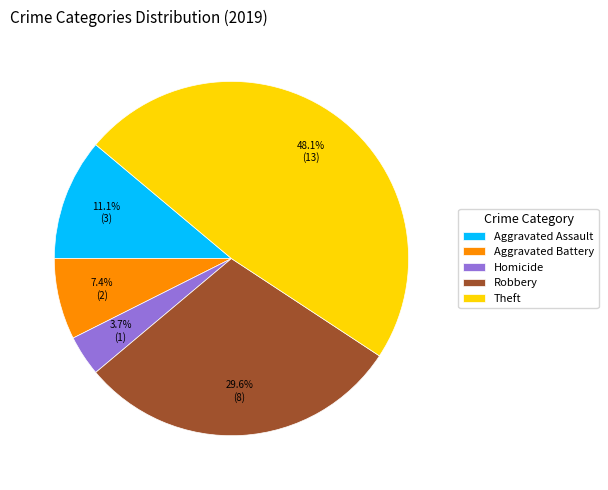

Between Aggravated Assault and Robbery, which is larger?

Robbery